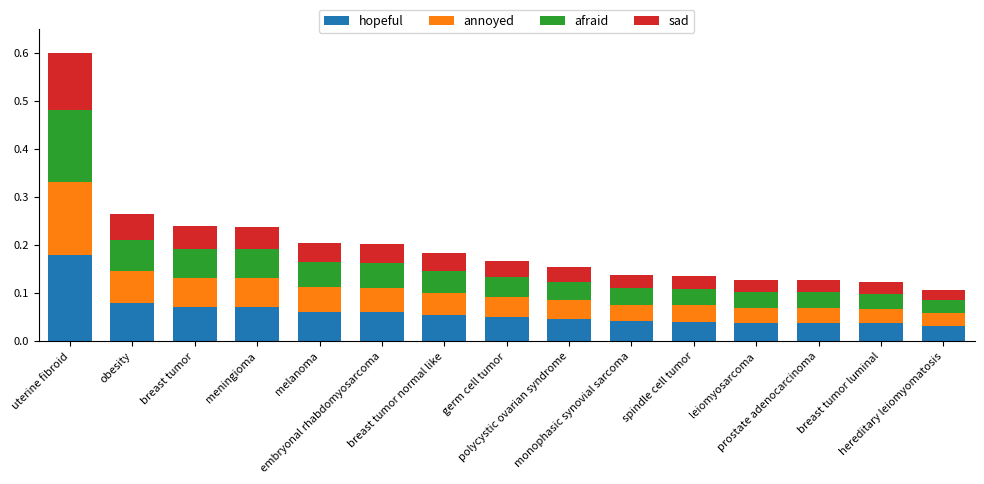

What is the sum of all hopeful values?

0.9